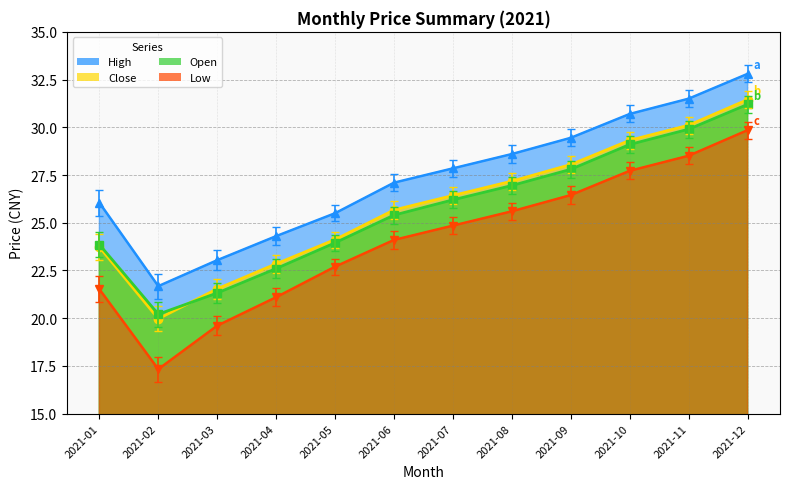

Reading left to right, transcribe all the data shown in this chart.

close: 2021-01=23.7	2021-02=20.0	2021-03=21.5	2021-04=22.9	2021-05=24.1	2021-06=25.7	2021-07=26.4	2021-08=27.2	2021-09=28.1	2021-10=29.3	2021-11=30.1	2021-12=31.4
open: 2021-01=23.9	2021-02=20.2	2021-03=21.3	2021-04=22.6	2021-05=23.9	2021-06=25.4	2021-07=26.2	2021-08=26.9	2021-09=27.8	2021-10=29.1	2021-11=29.9	2021-12=31.2
high: 2021-01=26.1	2021-02=21.7	2021-03=23.0	2021-04=24.3	2021-05=25.5	2021-06=27.1	2021-07=27.9	2021-08=28.6	2021-09=29.4	2021-10=30.7	2021-11=31.5	2021-12=32.8
low: 2021-01=21.5	2021-02=17.3	2021-03=19.6	2021-04=21.1	2021-05=22.7	2021-06=24.1	2021-07=24.9	2021-08=25.6	2021-09=26.4	2021-10=27.7	2021-11=28.5	2021-12=29.9